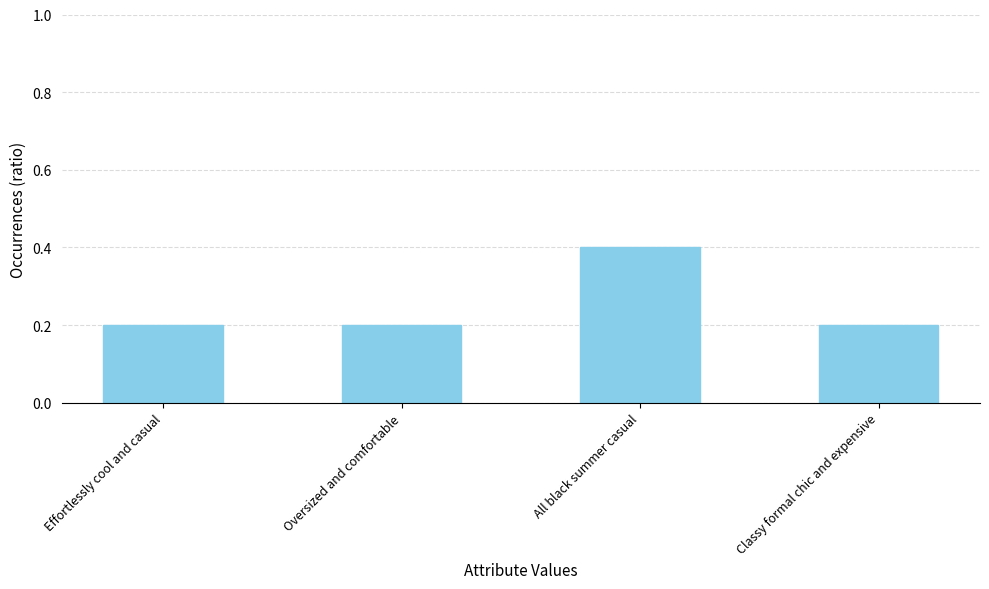

The chart shows a value of 0.4 at All black summer casual. True or false?

True